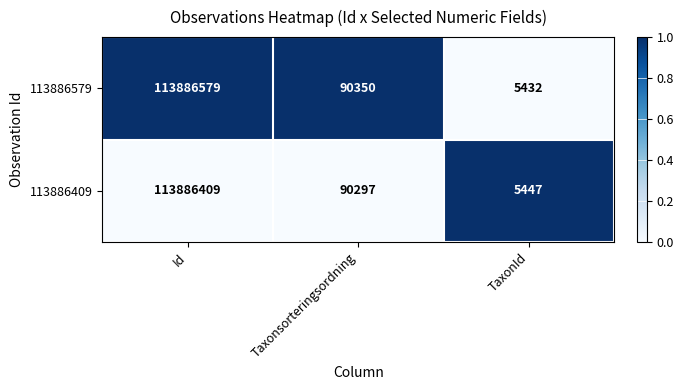

Where does the 113886409 series first go above 90297?

Id